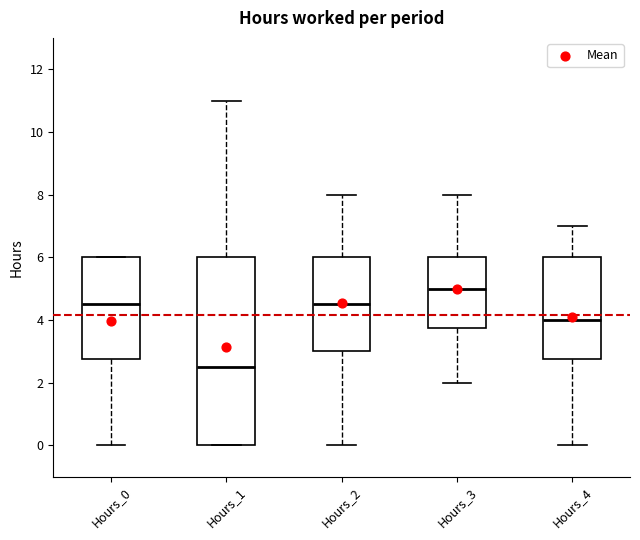

Where is the lower edge of the box for Hours_2 on the y-axis? The values are not printed on the chart, so give them approximately, as read against the axis.

3.0